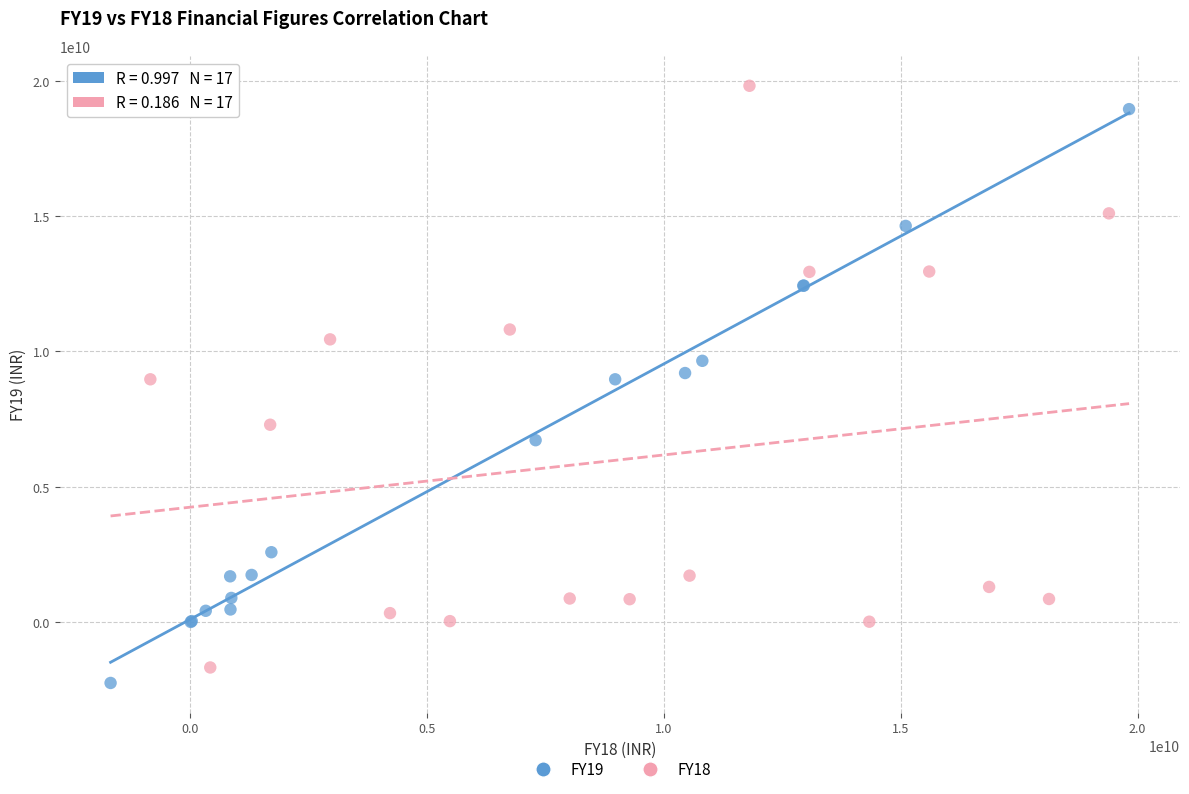

What are all the series names shown in the legend?

FY19, FY18